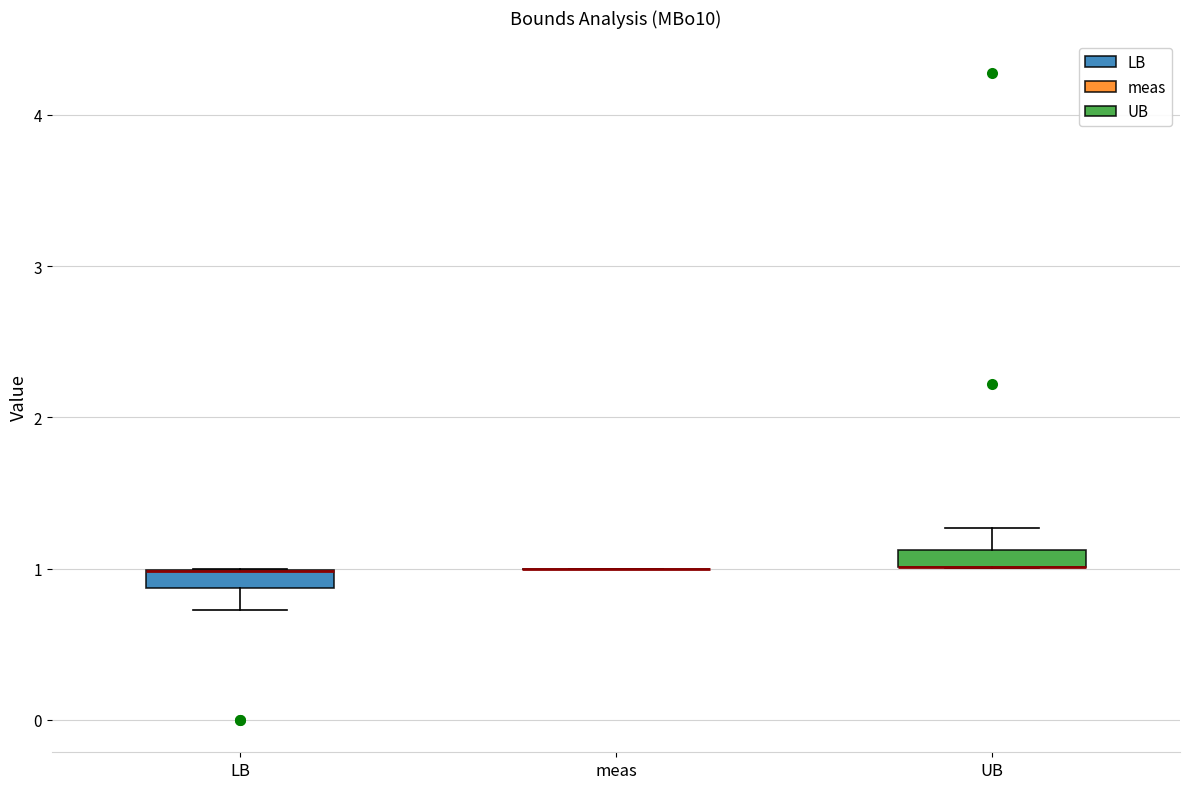

Where is the upper edge of the box for LB on the y-axis? The values are not printed on the chart, so give them approximately, as read against the axis.

1.0